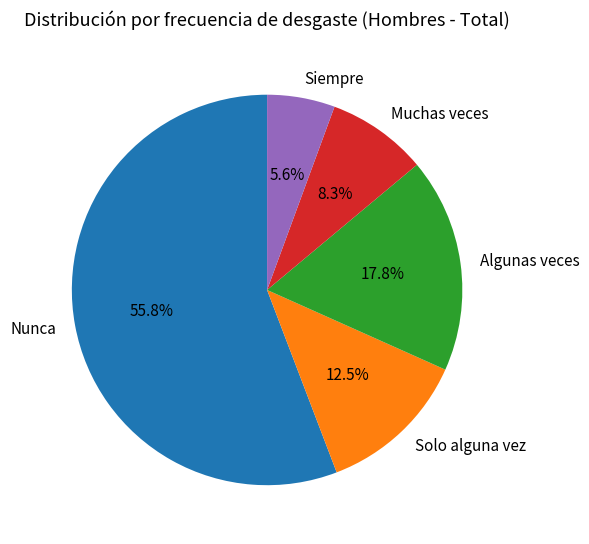

Is it true that Siempre is 1% of the pie?

False